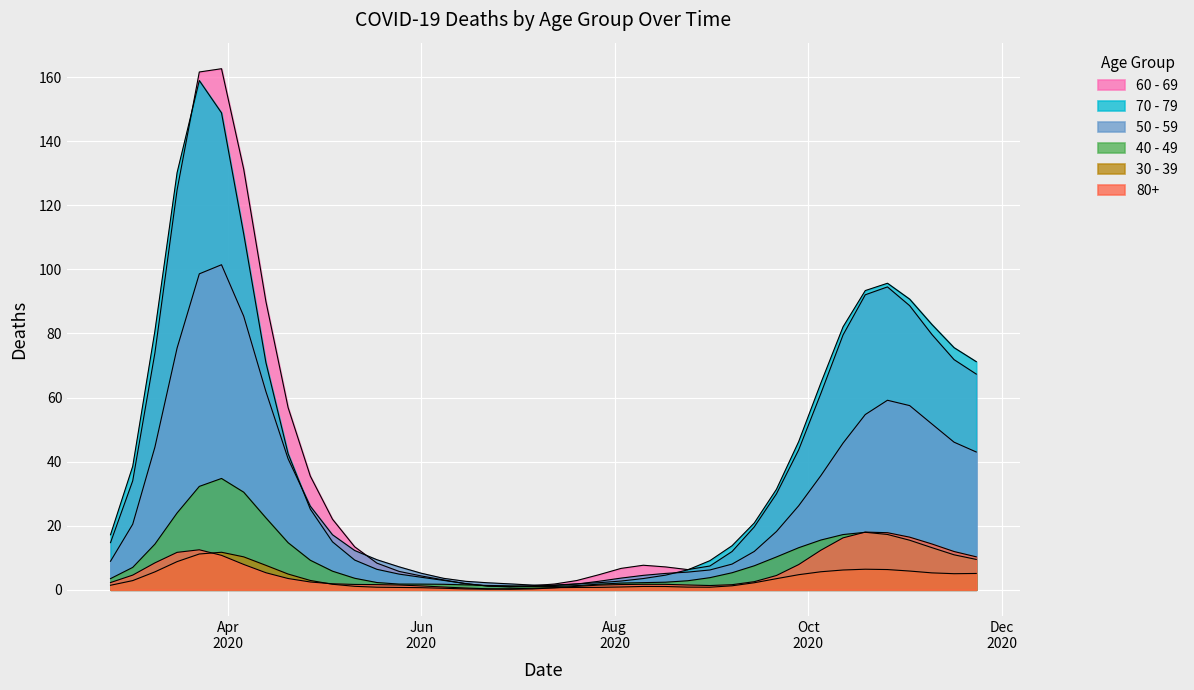

True or false: 60 - 69 has a value of 23 at 2020-05-04.

False